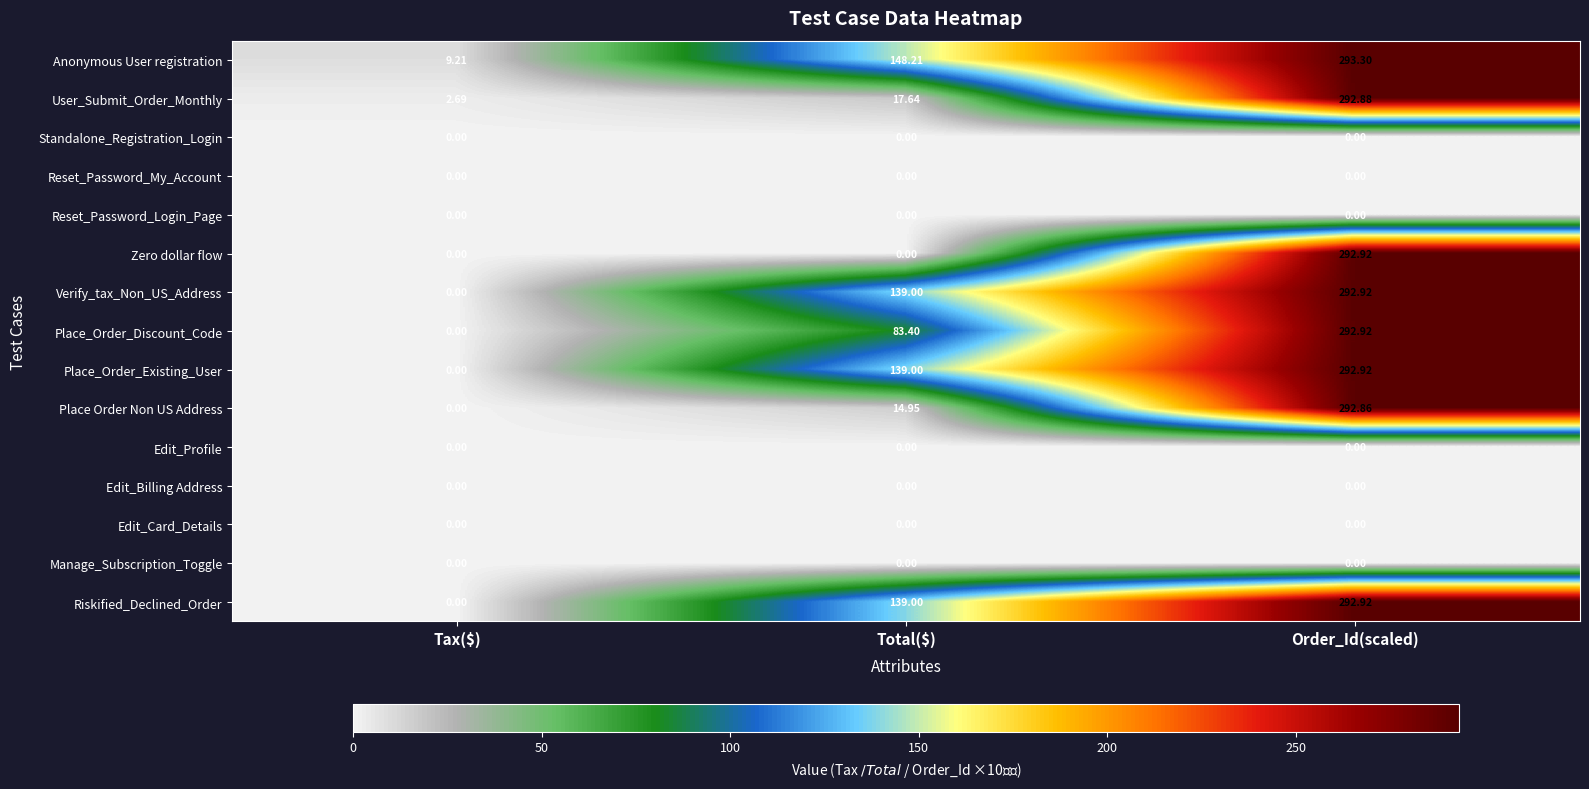

What is the spread (max minus min) of values at Order_Id(scaled)?

293.3